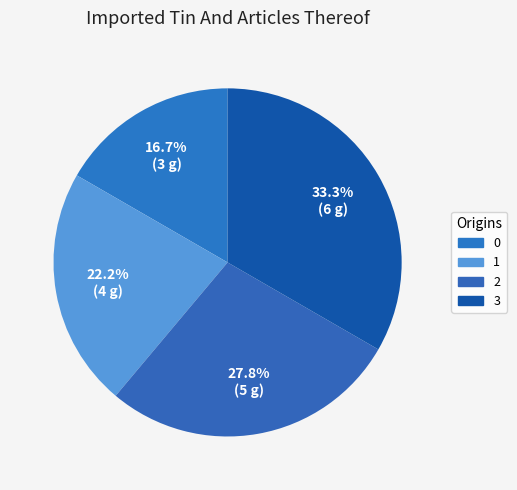

Between 1 and 3, which is larger?

3